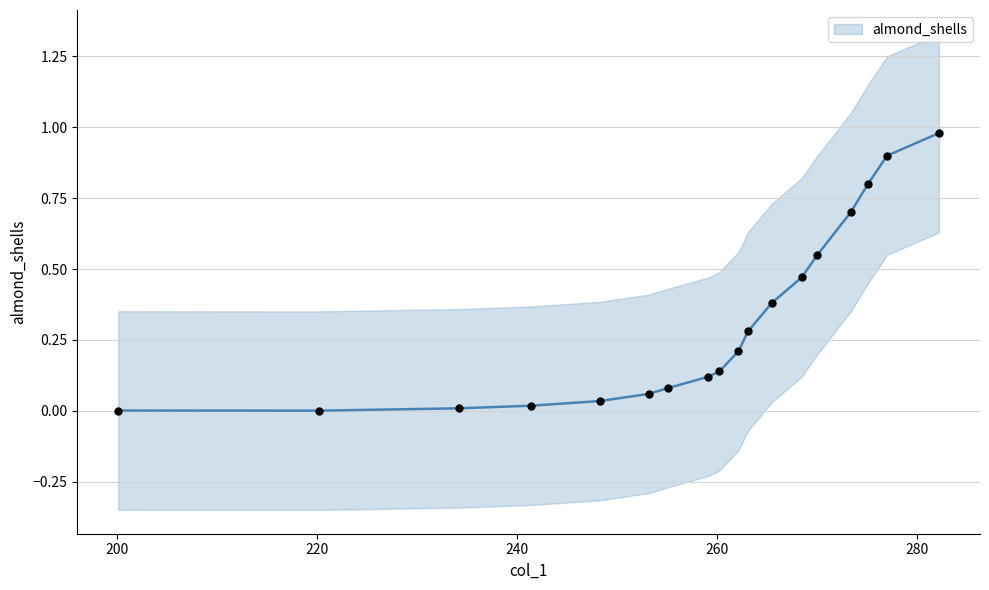

Which has a higher value, 273.3825 or 248.3095?

273.3825